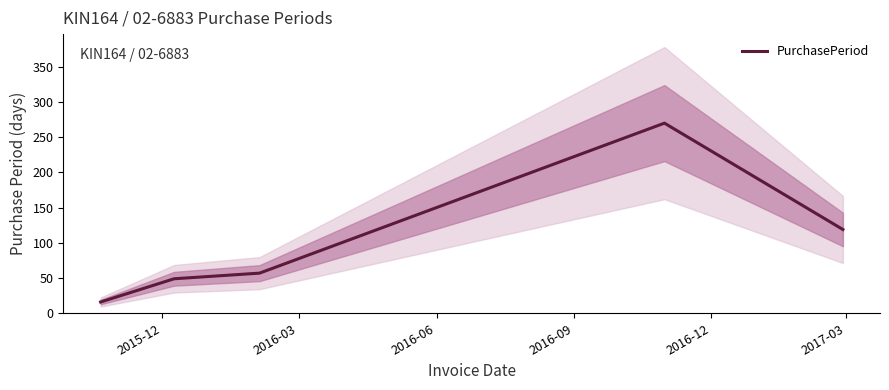

Reading right to left, list all the values displayed in this chart.

119	270	57	49	16